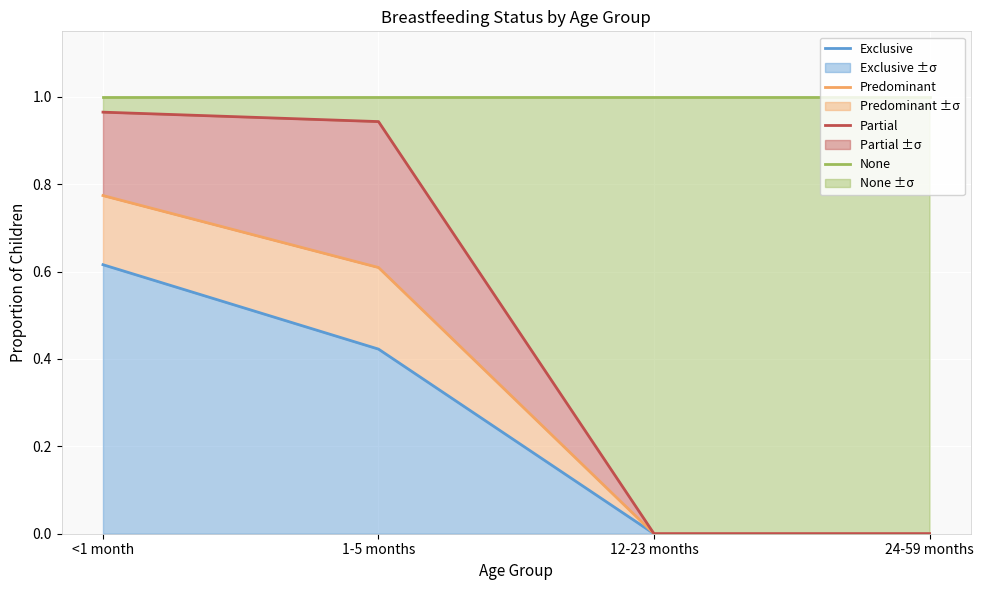

True or false: Exclusive and Predominant cross at least once.

False